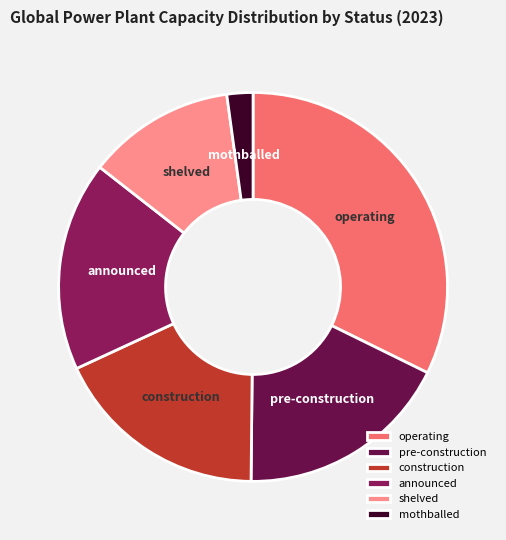

Does any single category account for the majority?

No